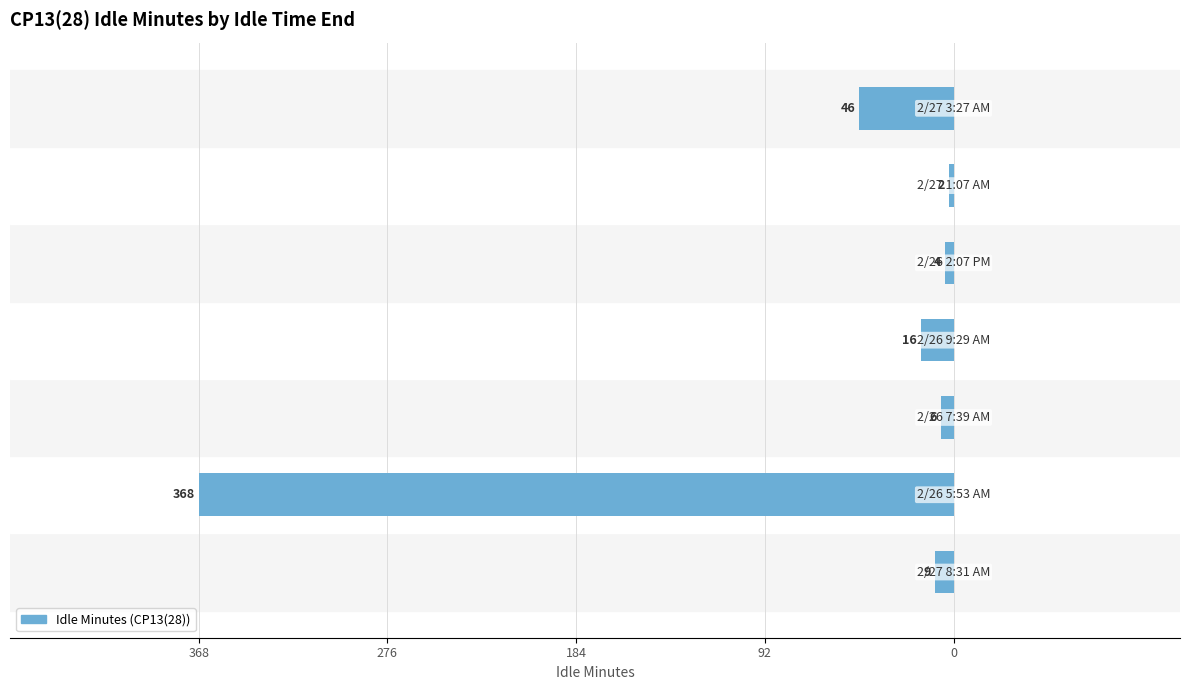

Are the bars horizontal?

Yes